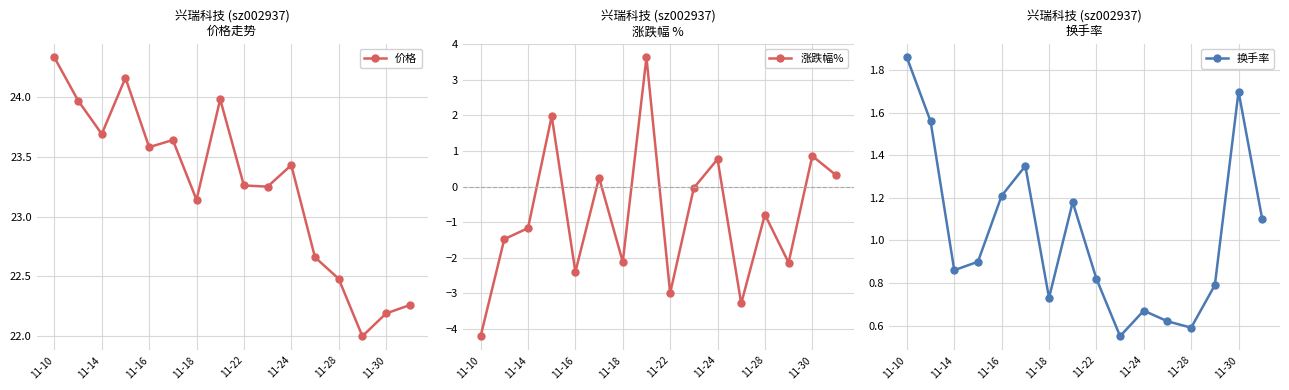

At which label is 价格 closest to 23?

11-18